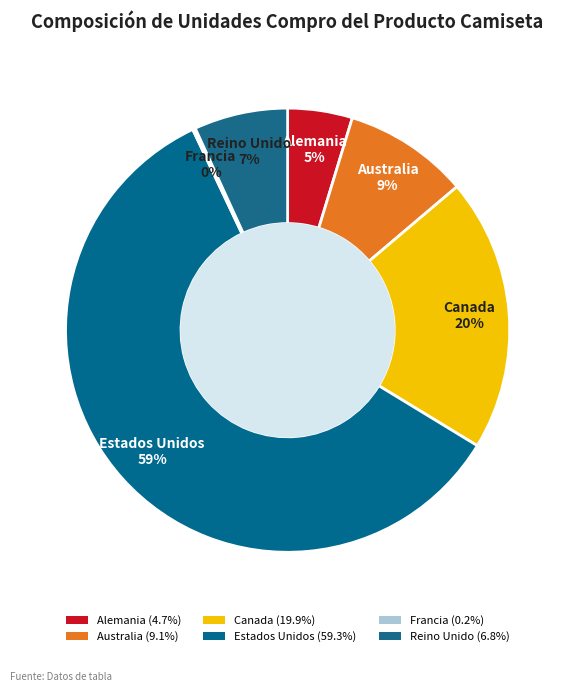

Is there a majority slice in this chart?

Yes